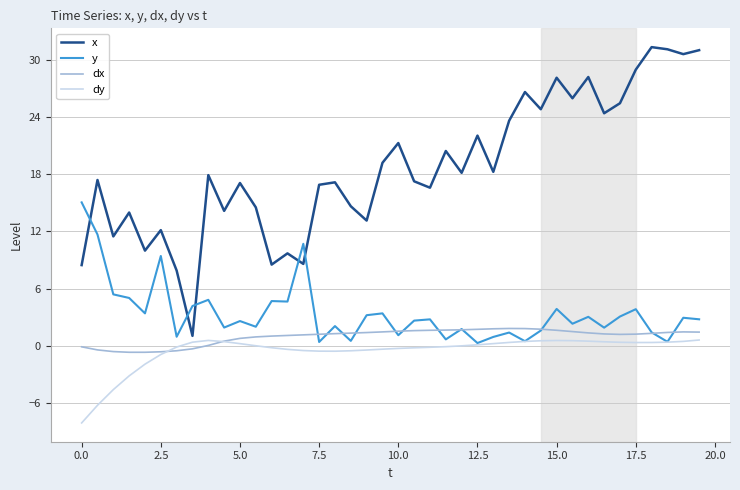

True or false: dx and x cross at least once.

False